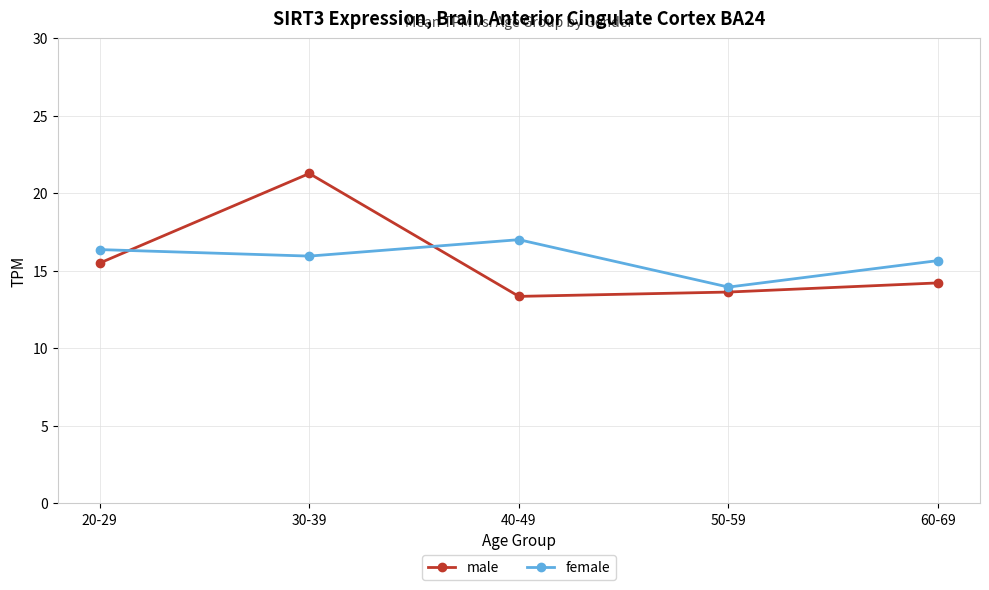

The value of male at 50-59 is 8.4. True or false?

False